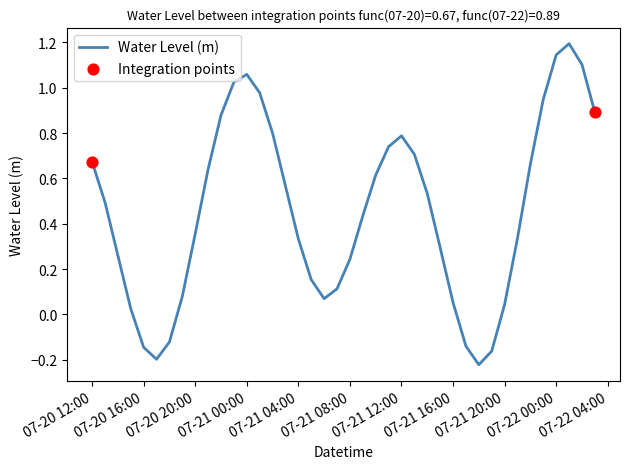

What is the greatest value displayed?

1.2